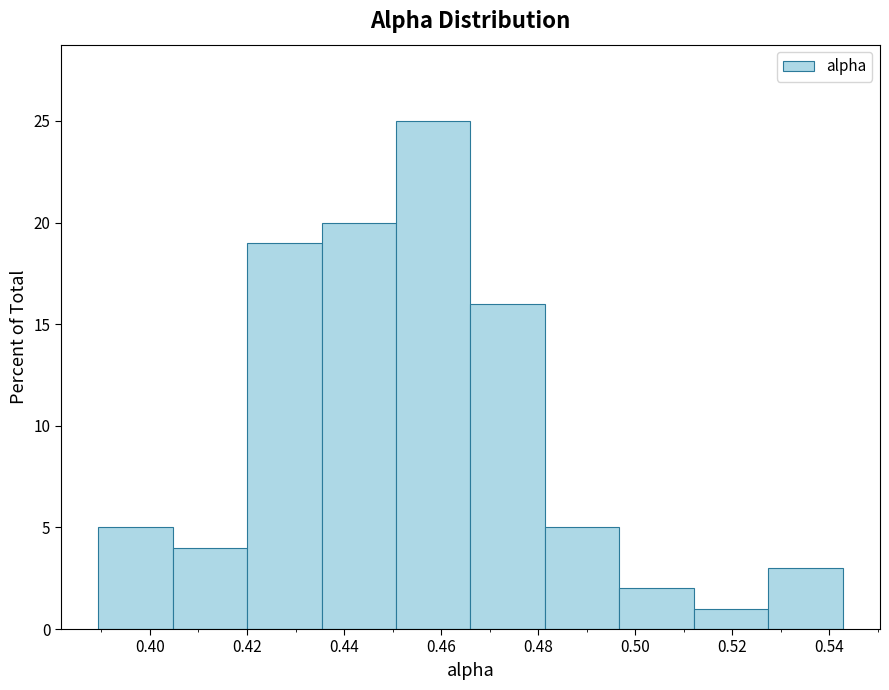

Reading left to right, transcribe this chart: for each bar, give the range it covers on the x-axis and its height. Neither the bar edges nor the heights are printed on the chart, so give them approximately, as read against the axes.

0.390 to 0.404: 5
0.404 to 0.420: 4
0.420 to 0.436: 19
0.436 to 0.450: 20
0.450 to 0.466: 25
0.466 to 0.482: 16
0.482 to 0.496: 5
0.496 to 0.512: 2
0.512 to 0.528: 1
0.528 to 0.542: 3